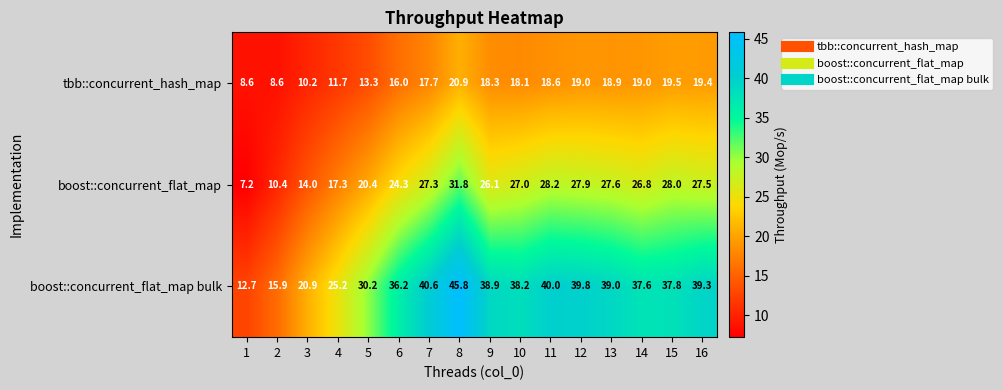

What is the spread (max minus min) of values at 9?

20.6